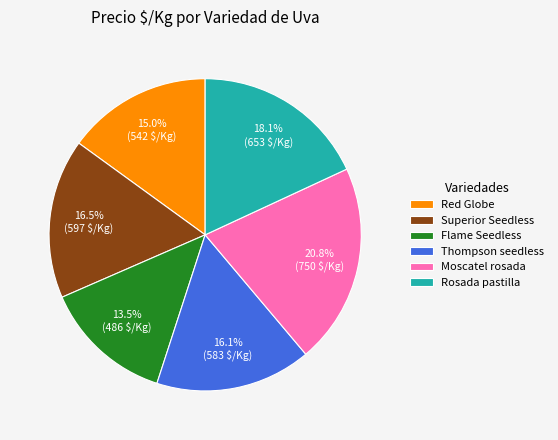

To the nearest percent, what percentage of the pie is Red Globe?

15%